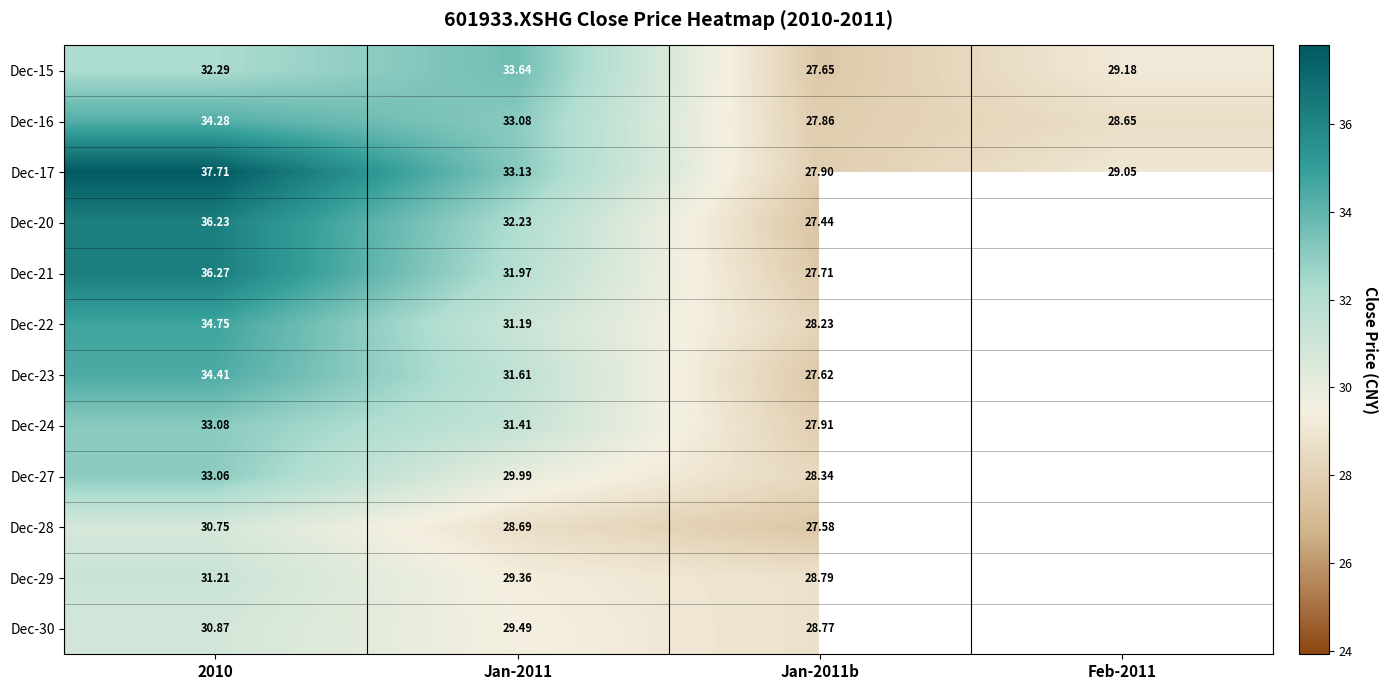

At which category is the sum across all series the highest?

2010